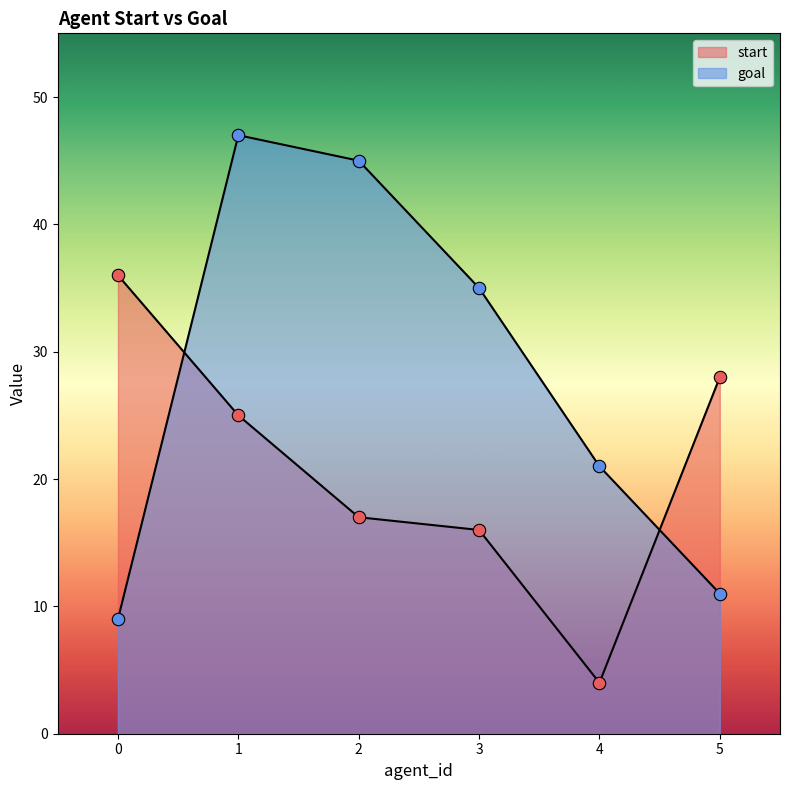

What is the total value across all series at 0?

45